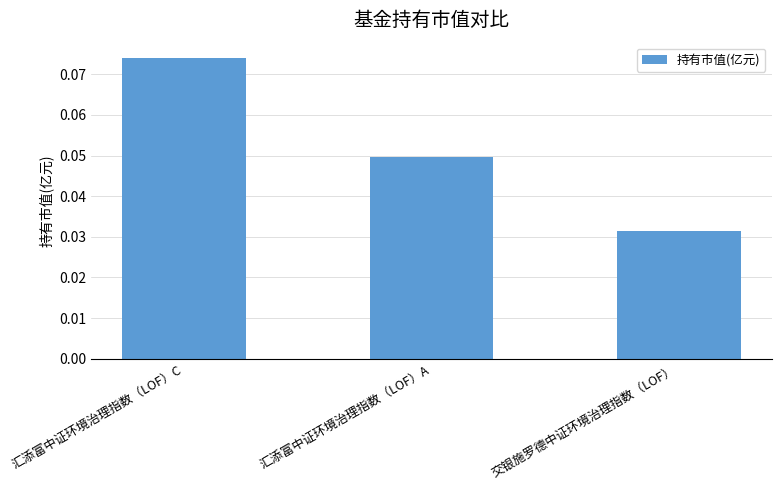

Between 汇添富中证环境治理指数（LOF）A and 交银施罗德中证环境治理指数（LOF）, which is larger?

汇添富中证环境治理指数（LOF）A